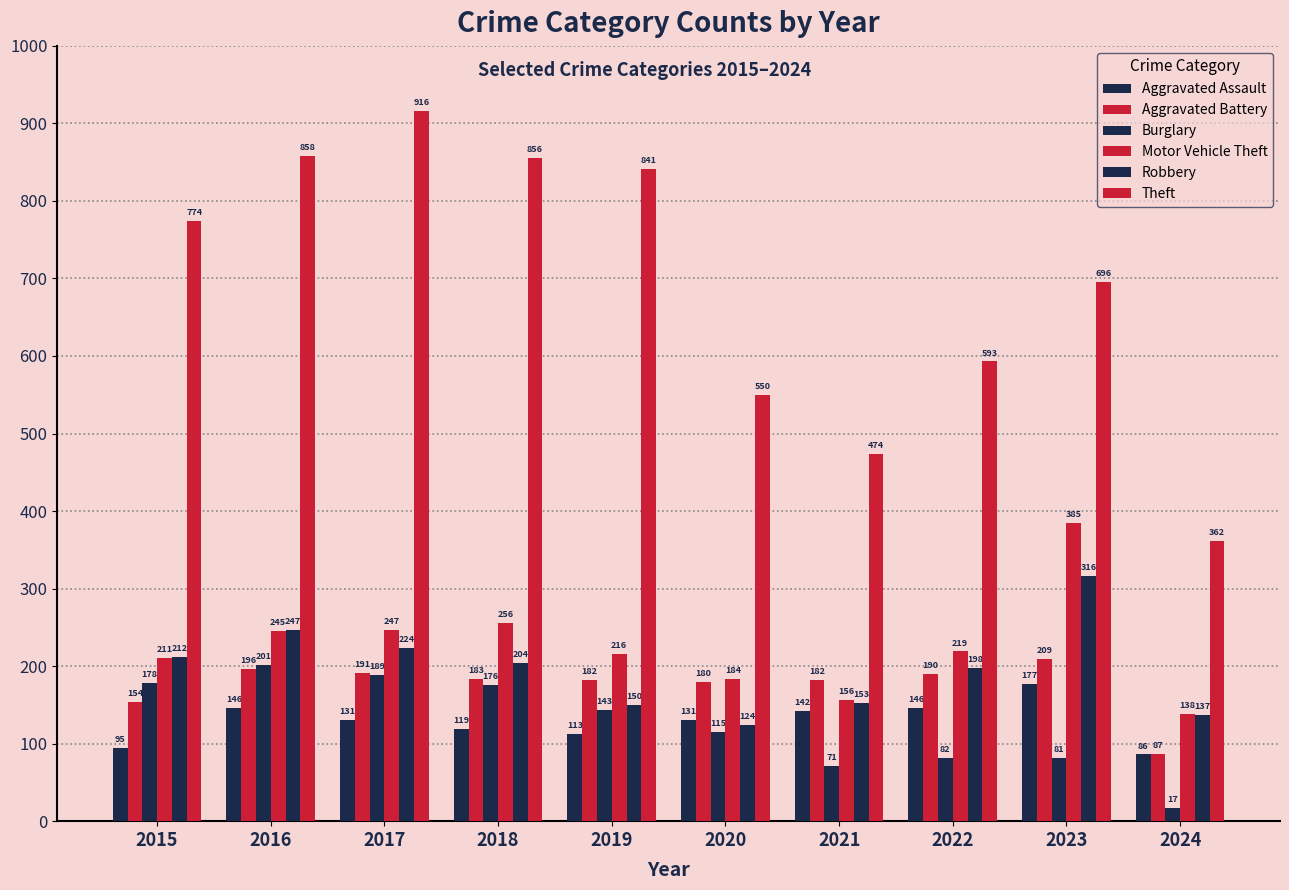

Which series has the largest range (max minus min)?

Theft